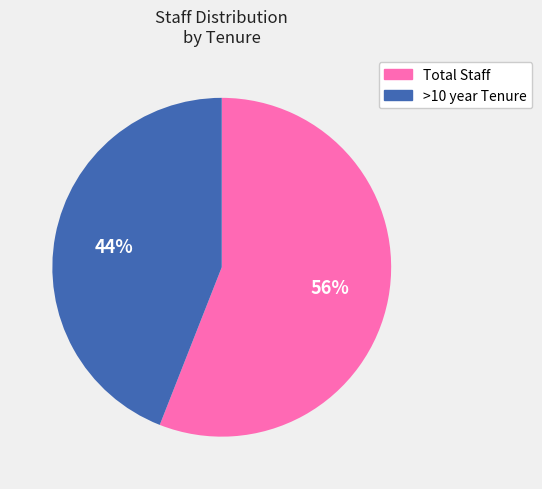

Approximately how many times larger is the value at Total Staff compared to >10 year Tenure?

1.3